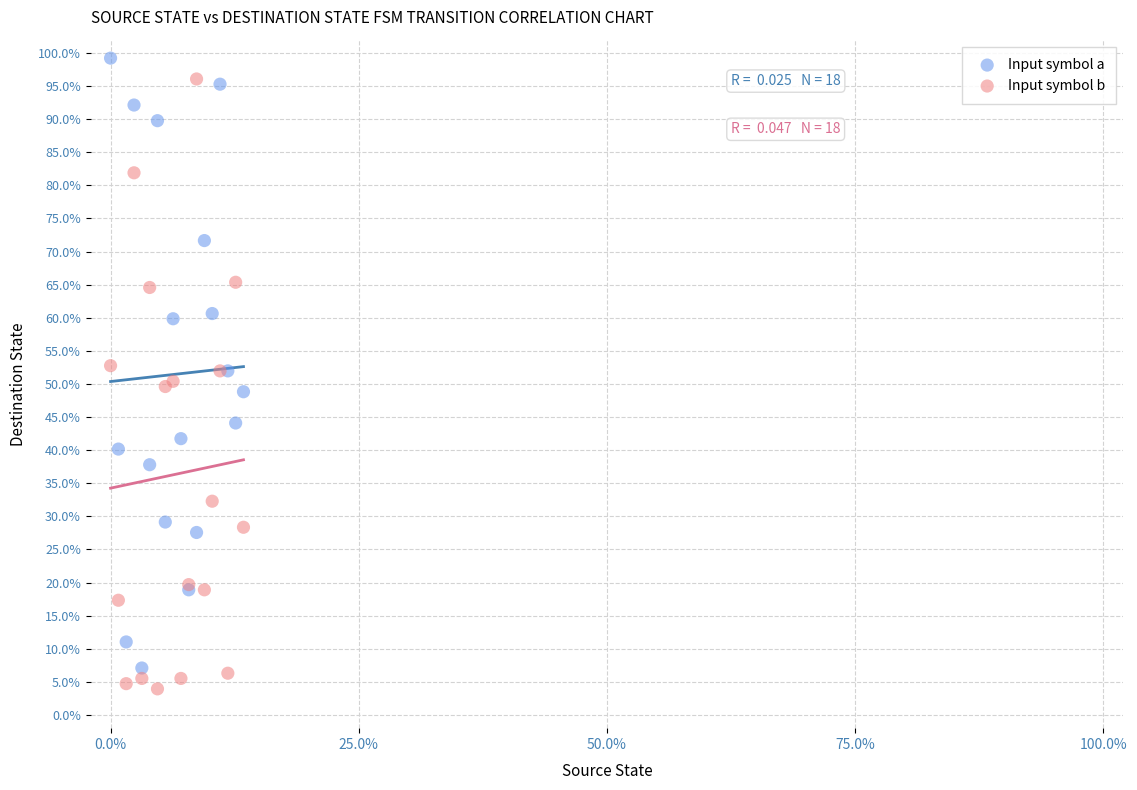

What are all the series names shown in the legend?

Input symbol a, Input symbol b